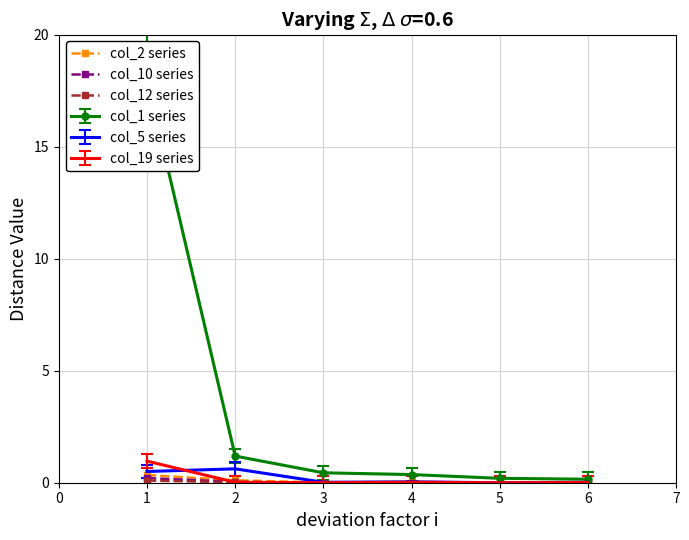

True or false: col_5 series has a value of 0.5 at 1.

True